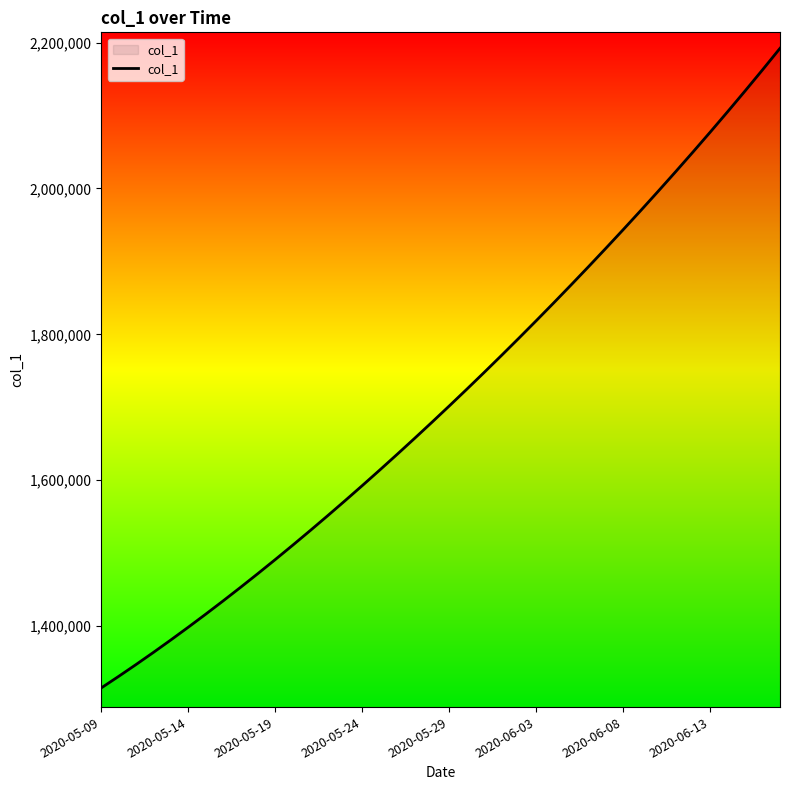

What is the maximum value shown in the chart?

2192182.5